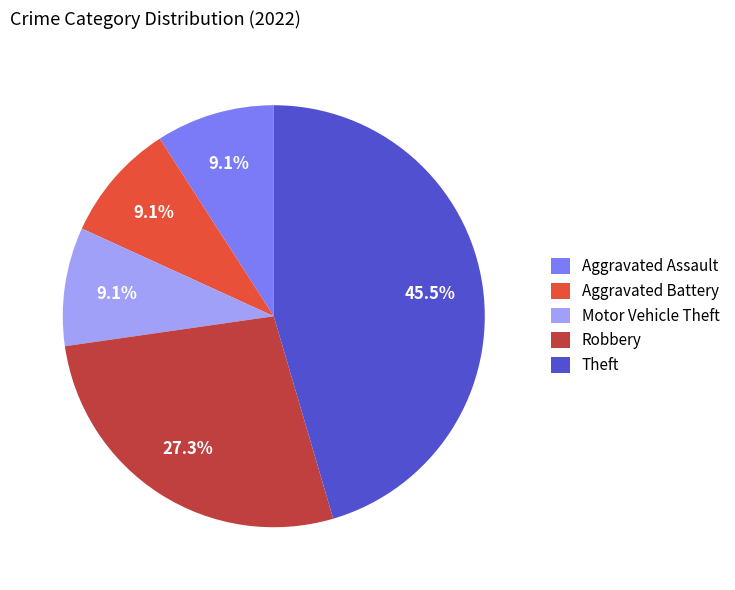

What is the ratio of the value at Aggravated Battery to the value at Robbery?

0.3